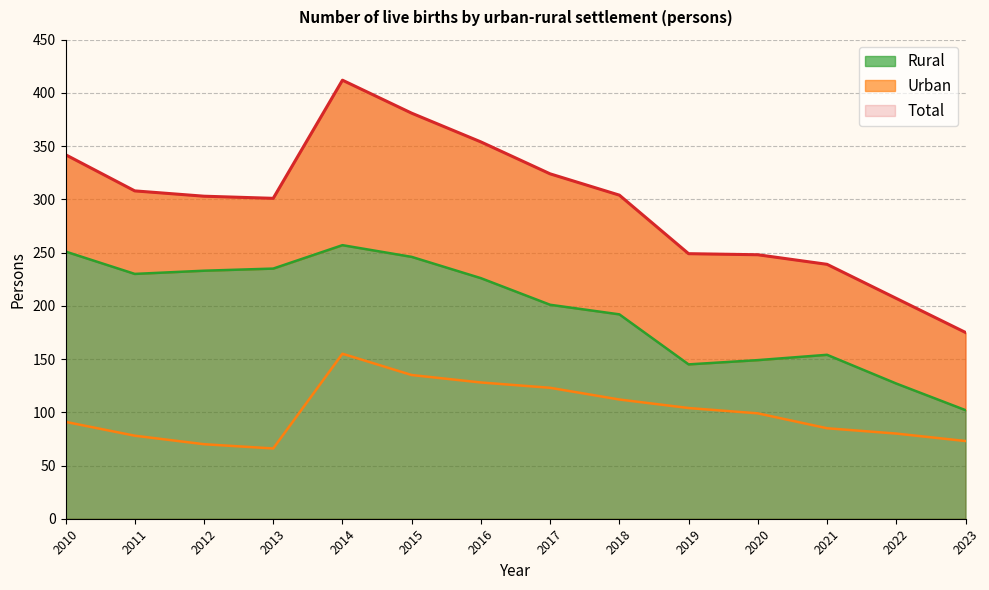

At which label does Rural reach its peak?

2014